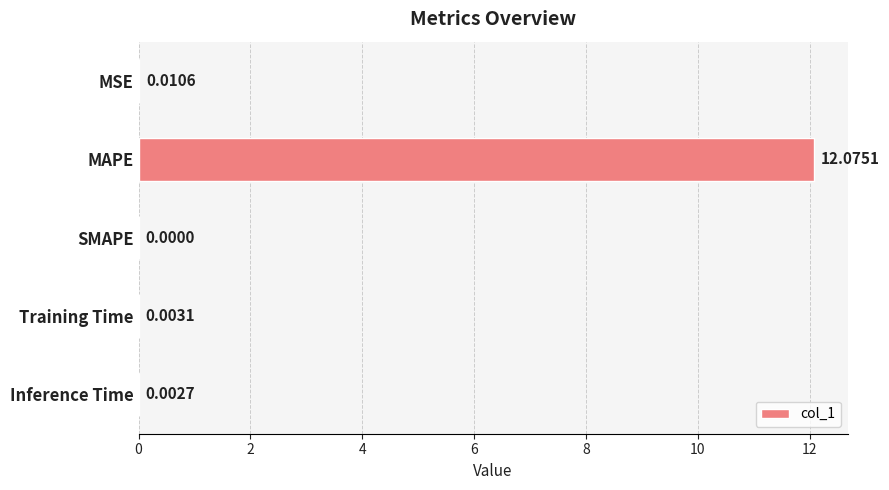

At which label is the value closest to 6?

MSE